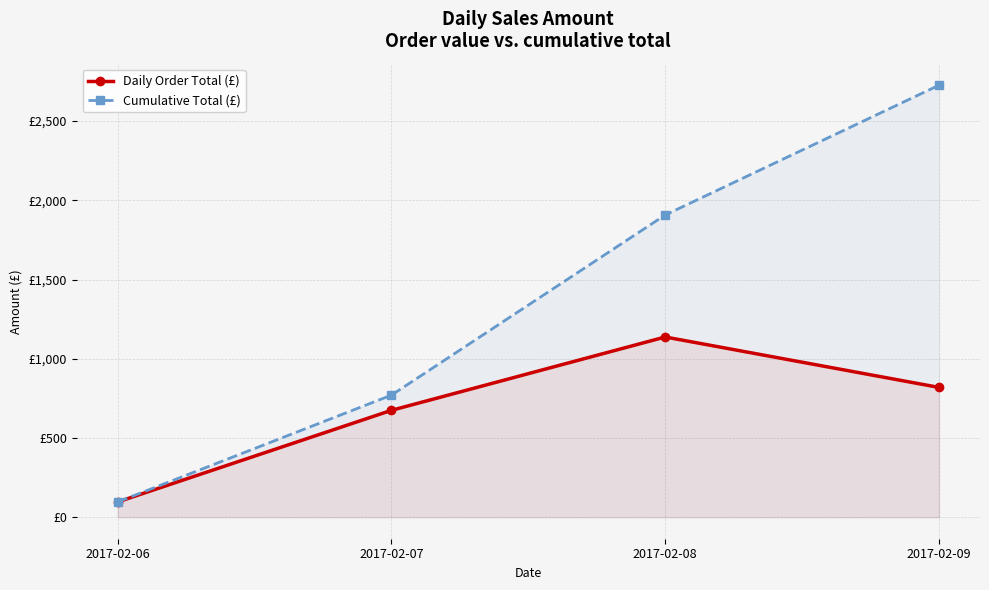

What is the difference between the maximum and minimum values in the Daily Order Total (£) series?

1041.3